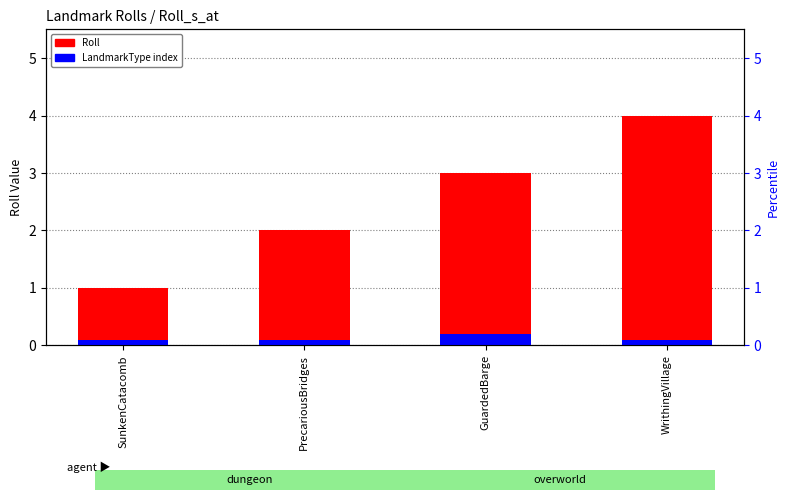

Is it true that LandmarkType index equals 0.1 at WrithingVillage?

False